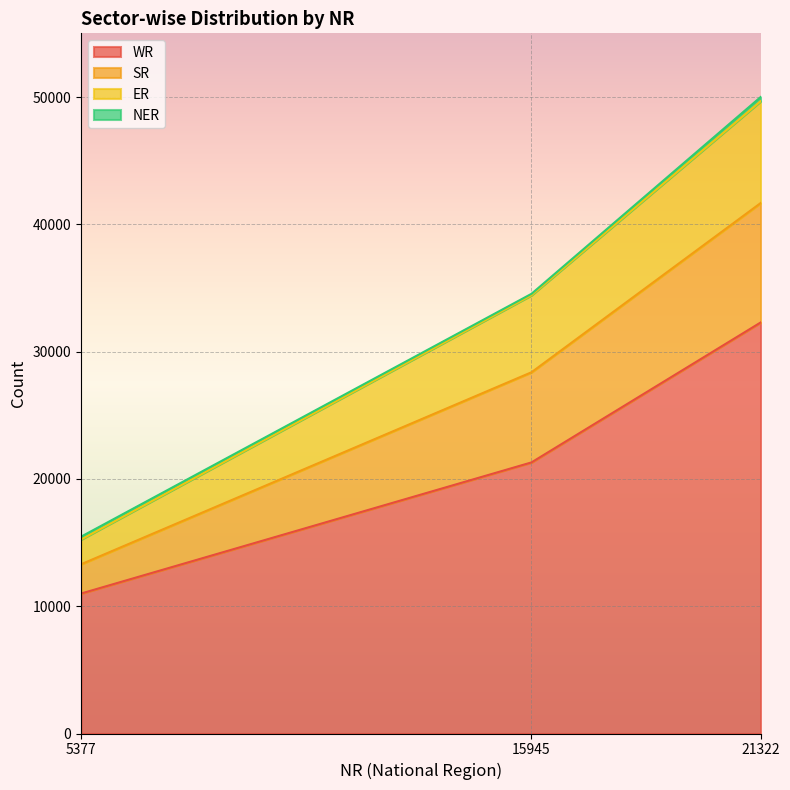

The value of WR at 5377 is 6553. True or false?

False